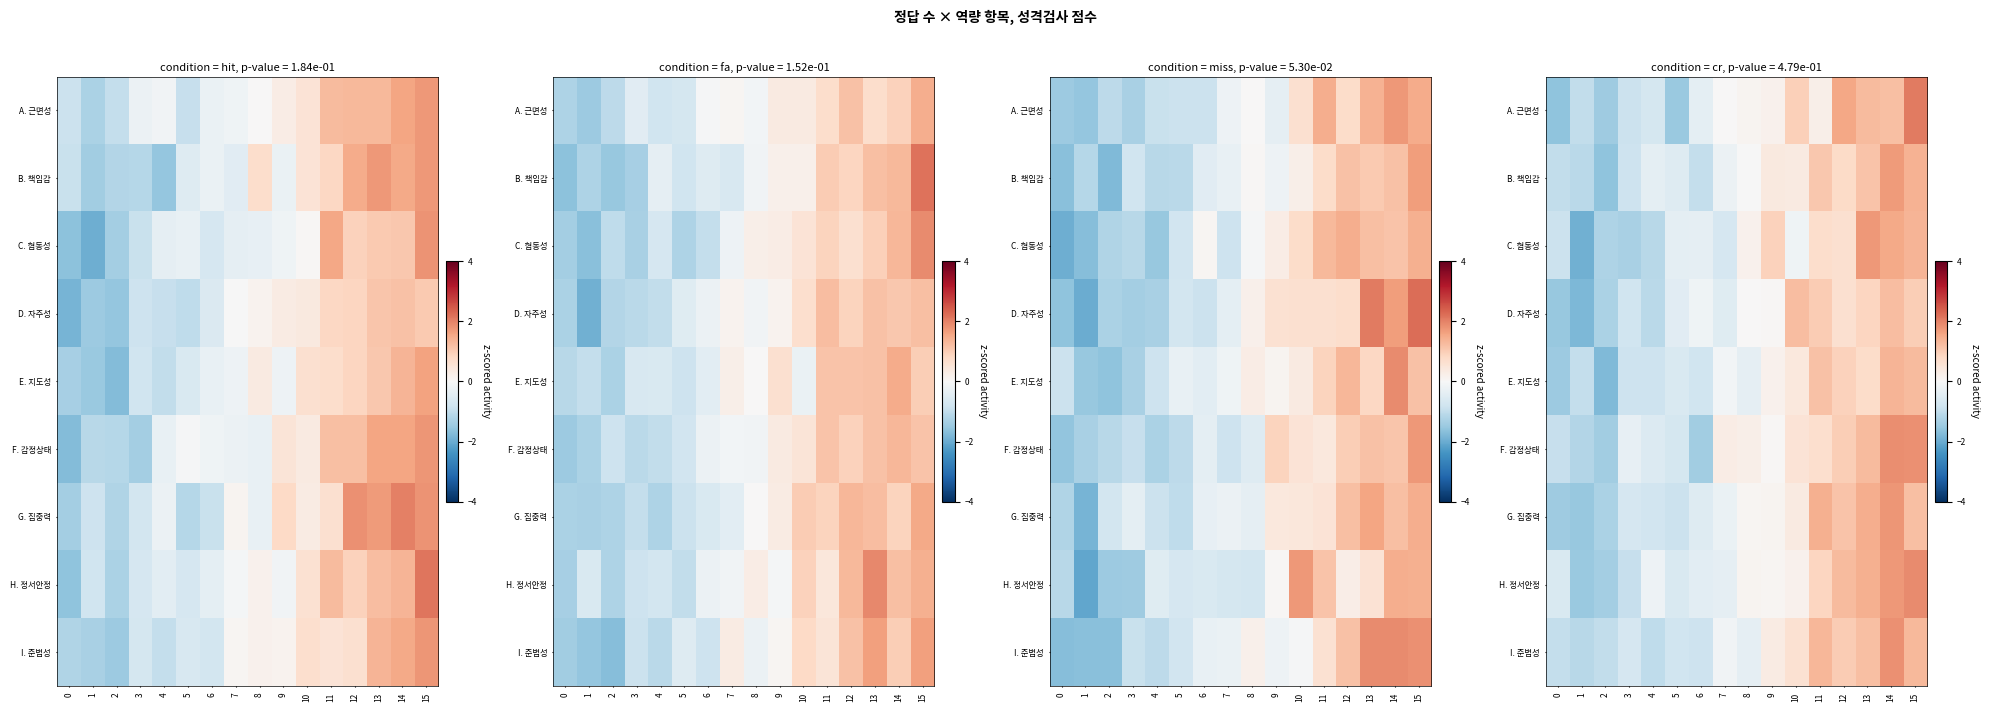

True or false: row_2 has a value of -0.9 at 0.

True